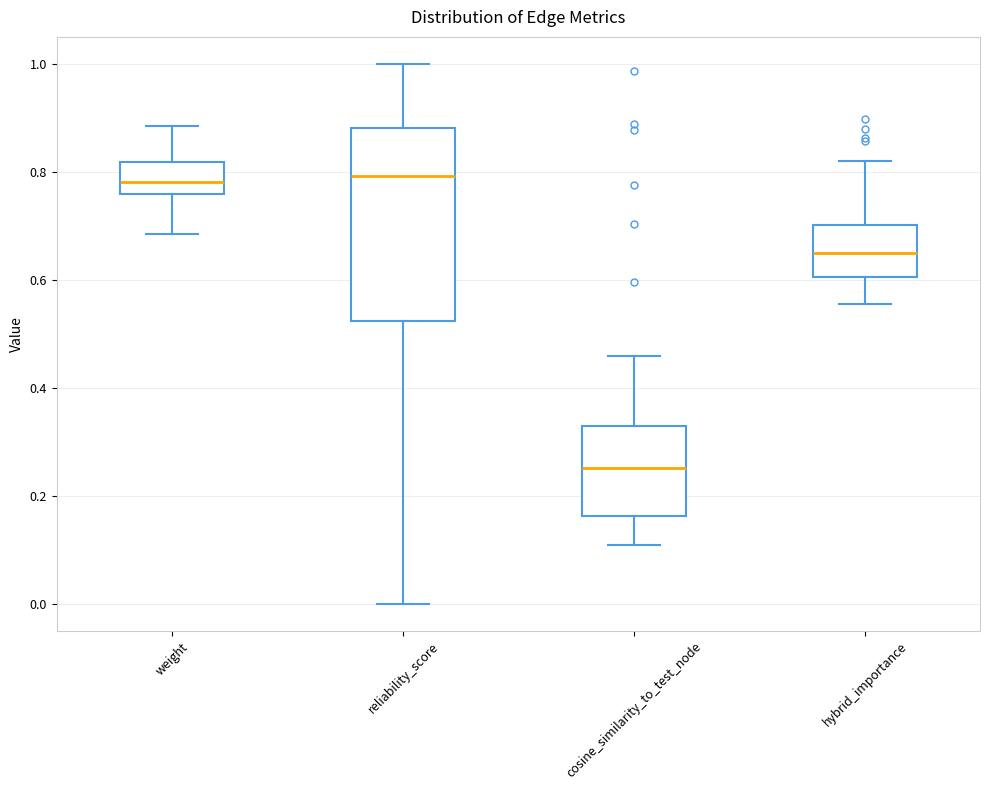

Reading left to right, read every box against the y-axis: the position of its median line, the range the box covers, and the ends of its whiskers. The values are not printed on the chart, so give them approximately, as read against the axis.

weight: median 0.78, box 0.76 to 0.82, whiskers 0.68 to 0.88
reliability_score: median 0.80, box 0.52 to 0.88, whiskers 0.00 to 1.00
cosine_similarity_to_test_node: median 0.26, box 0.16 to 0.32, whiskers 0.10 to 0.46
hybrid_importance: median 0.64, box 0.60 to 0.70, whiskers 0.56 to 0.82